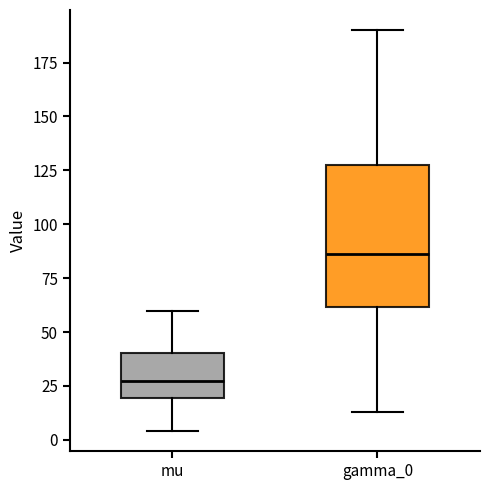

Which box's median line is the highest?

gamma_0